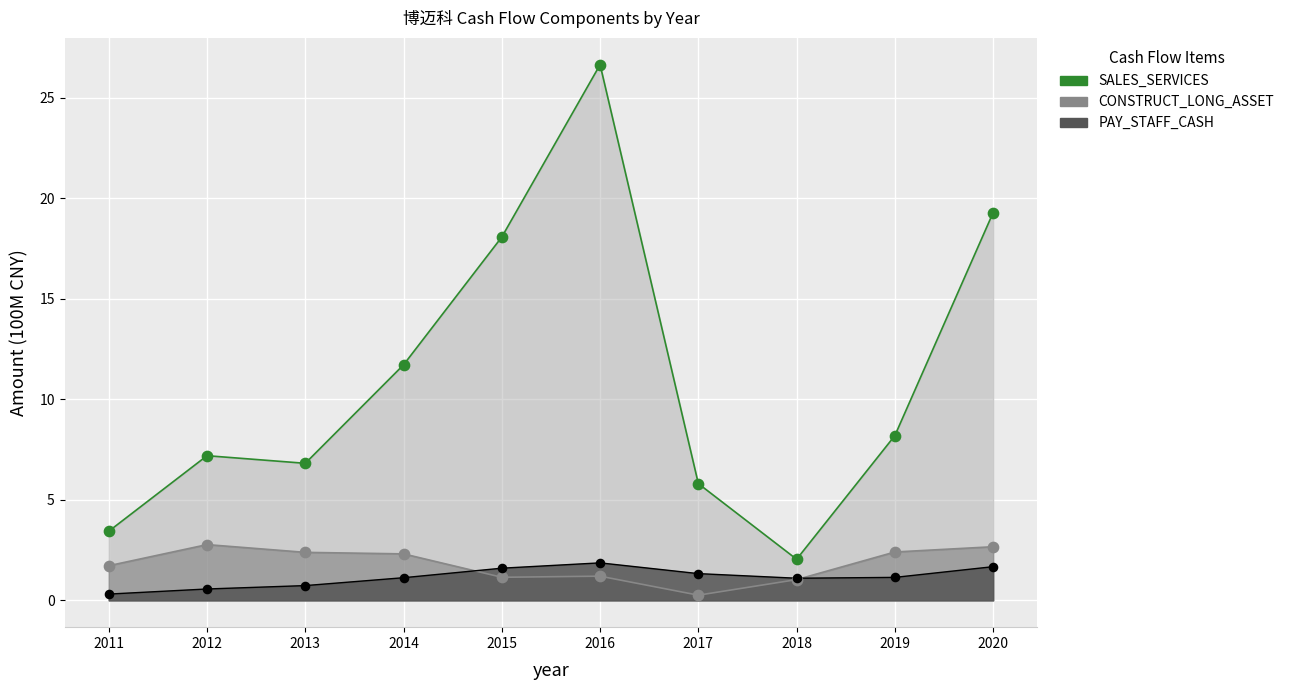

Which series reaches the minimum Y coordinate?

CONSTRUCT_LONG_ASSET